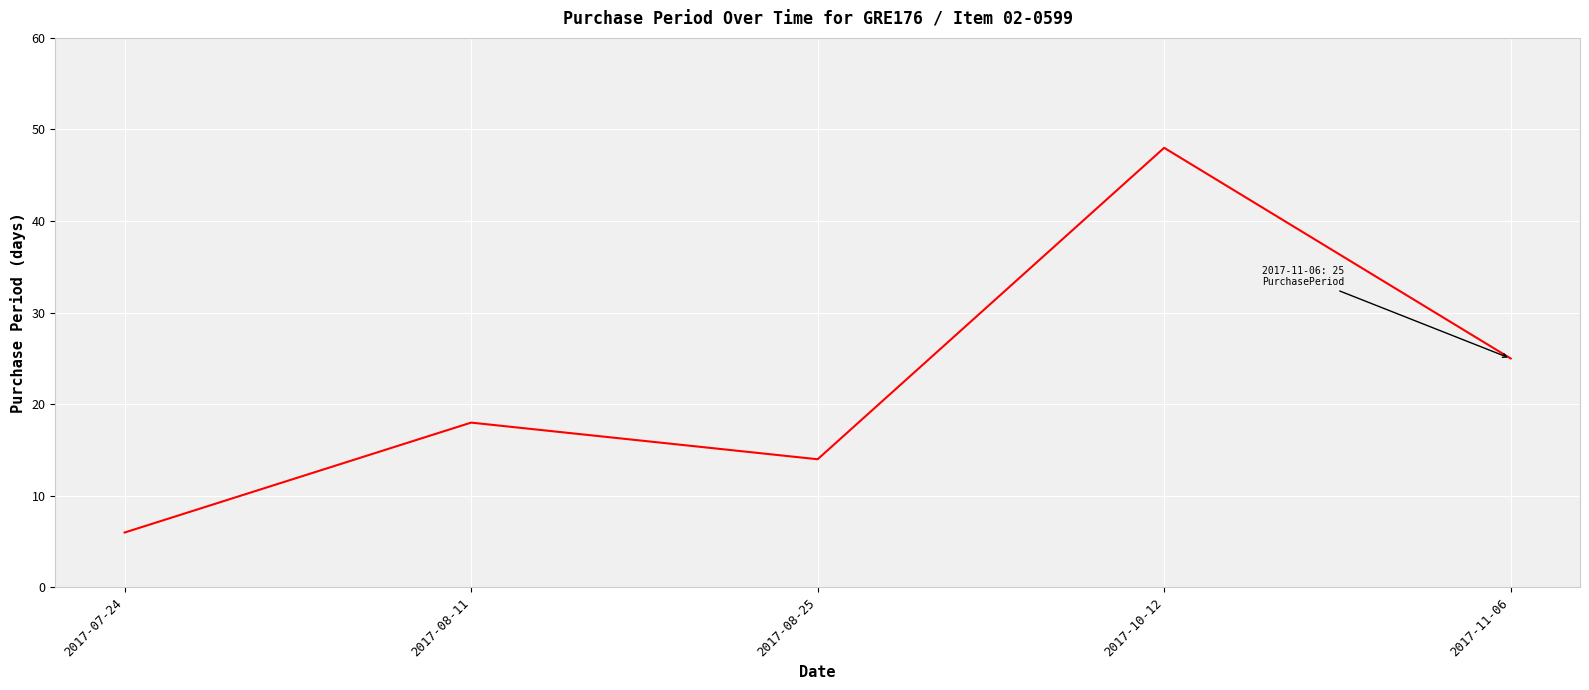

What is the change in value from 2017-07-24 to 2017-08-25?

+8